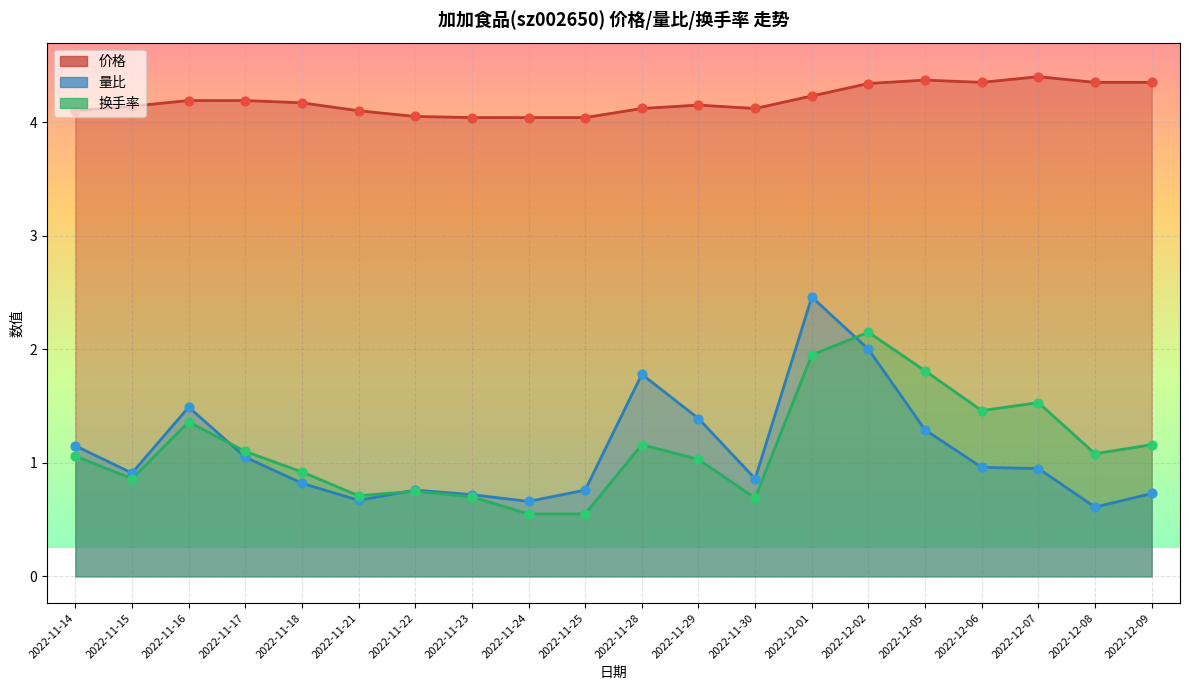

Which series reaches the minimum Y coordinate?

换手率